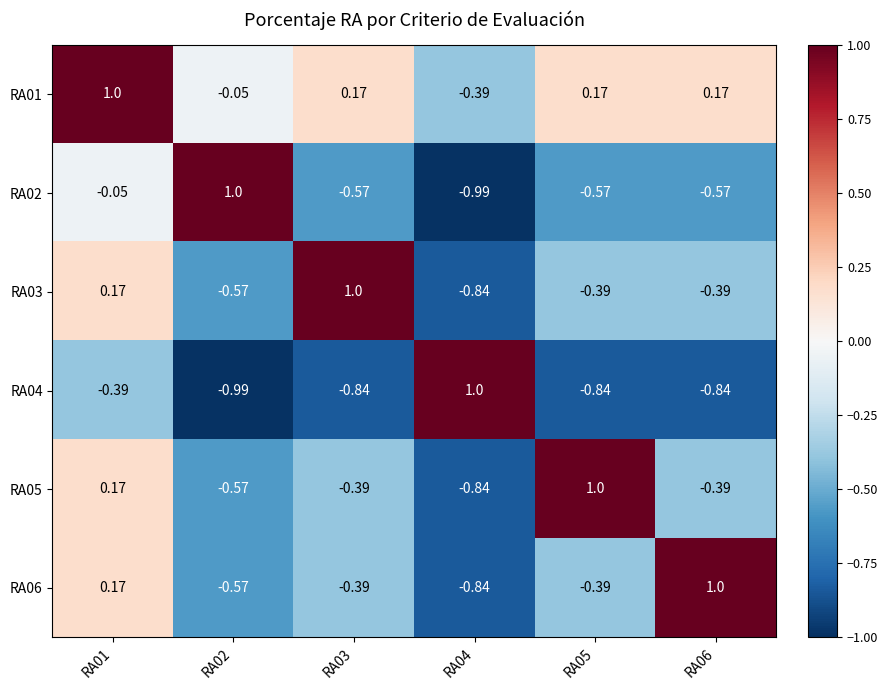

Is the value of RA01 at RA05 greater than the value of RA04 at RA05?

Yes